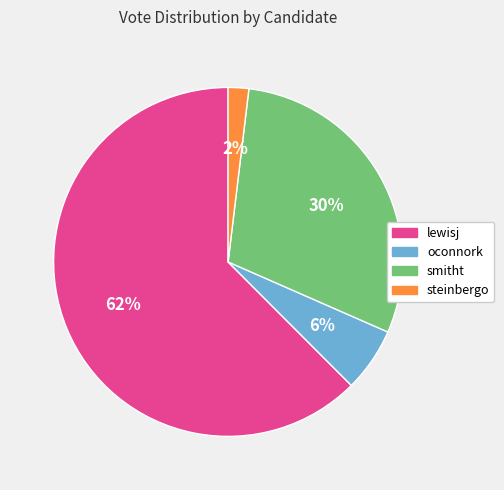

True or false: lewisj accounts for 56% of the total.

False